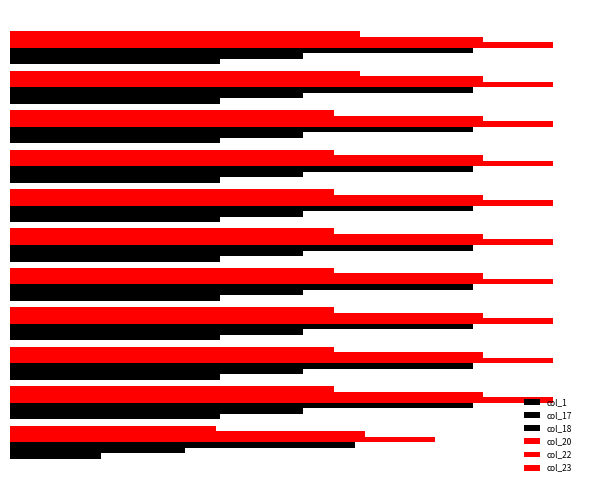

How many groups of bars are there?

11